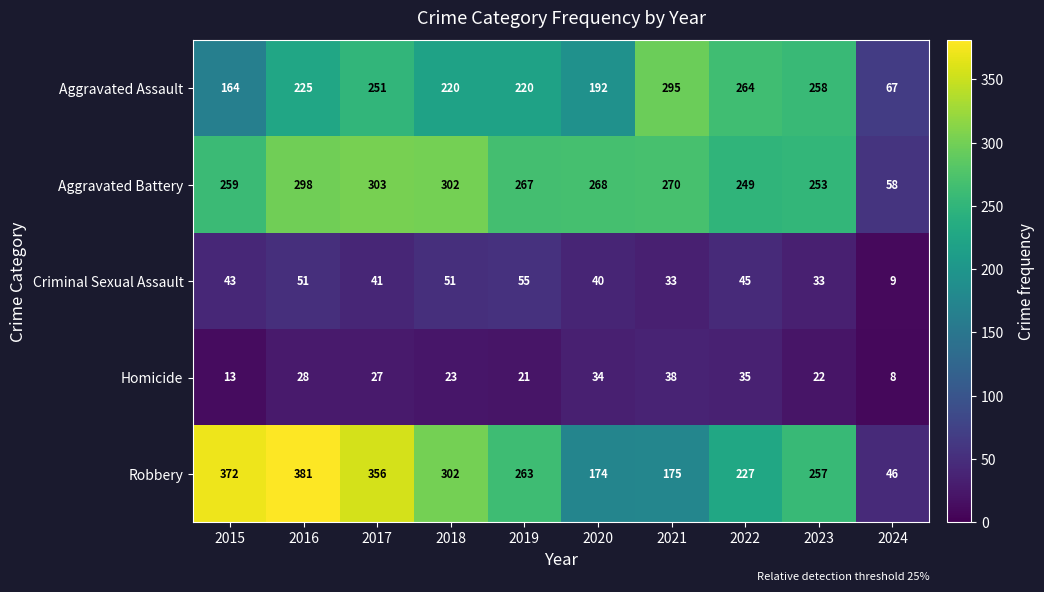

At which category does the chart reach its minimum across all series?

2024